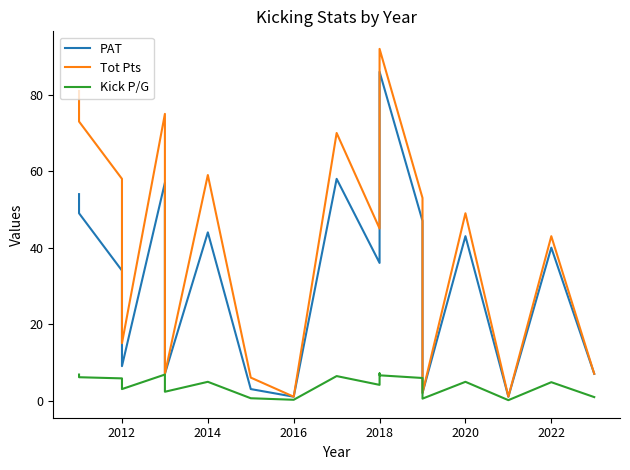

Reading left to right, extract all data points from this chart.

PAT: 54.0	49.0	34.0	9.0	57.0	7.0	44.0	3.0	1.0	58.0	36.0	79.0	86.0	47.0	2.0	43.0	1.0	40.0	7.0
Tot Pts: 81.0	73.0	58.0	15.0	75.0	7.0	59.0	6.0	1.0	70.0	45.0	85.0	92.0	53.0	2.0	49.0	1.0	43.0	7.0
Kick P/G: 6.8	6.1	5.8	3.0	6.8	2.3	4.9	0.6	0.2	6.4	4.1	7.1	6.6	5.9	0.5	4.9	0.1	4.8	0.9